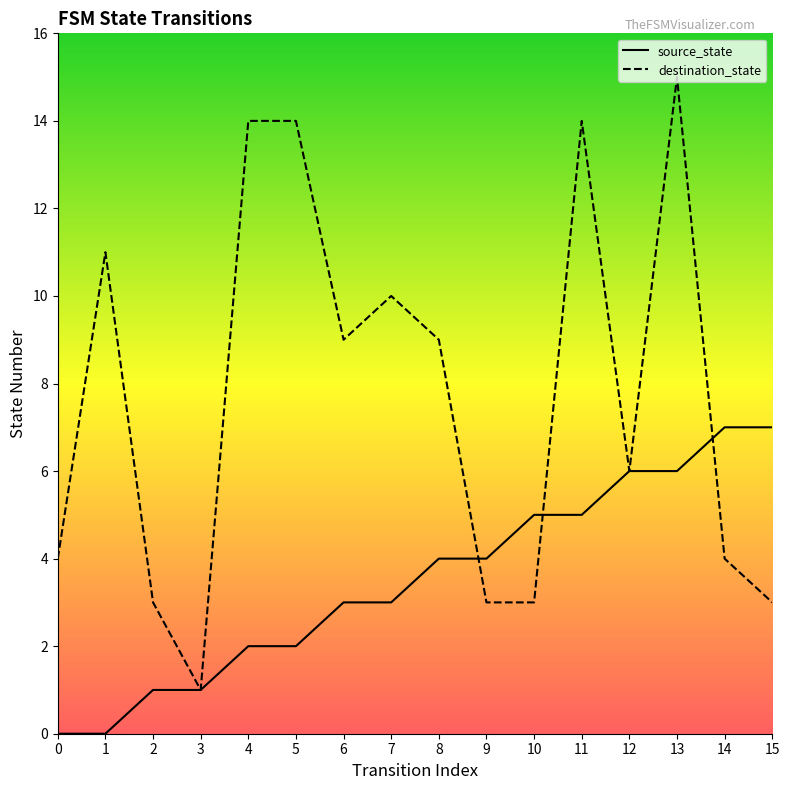

At which label does destination_state first exceed 9?

1